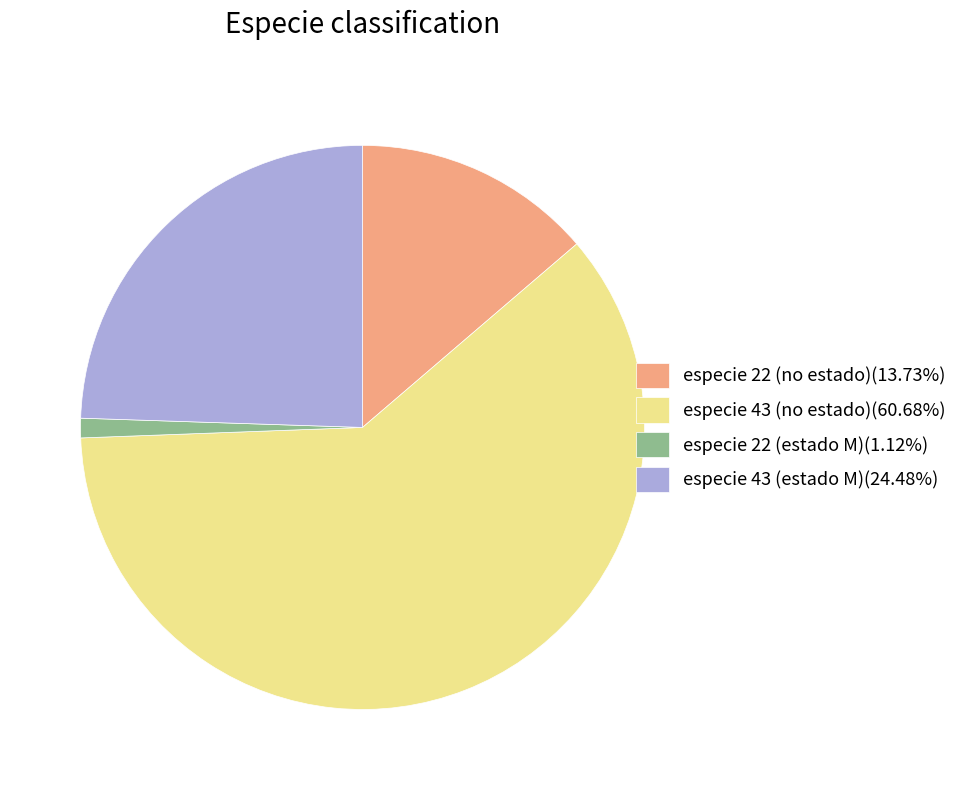

Does especie 43 (no estado)(60.68%) represent more than half of the total?

Yes